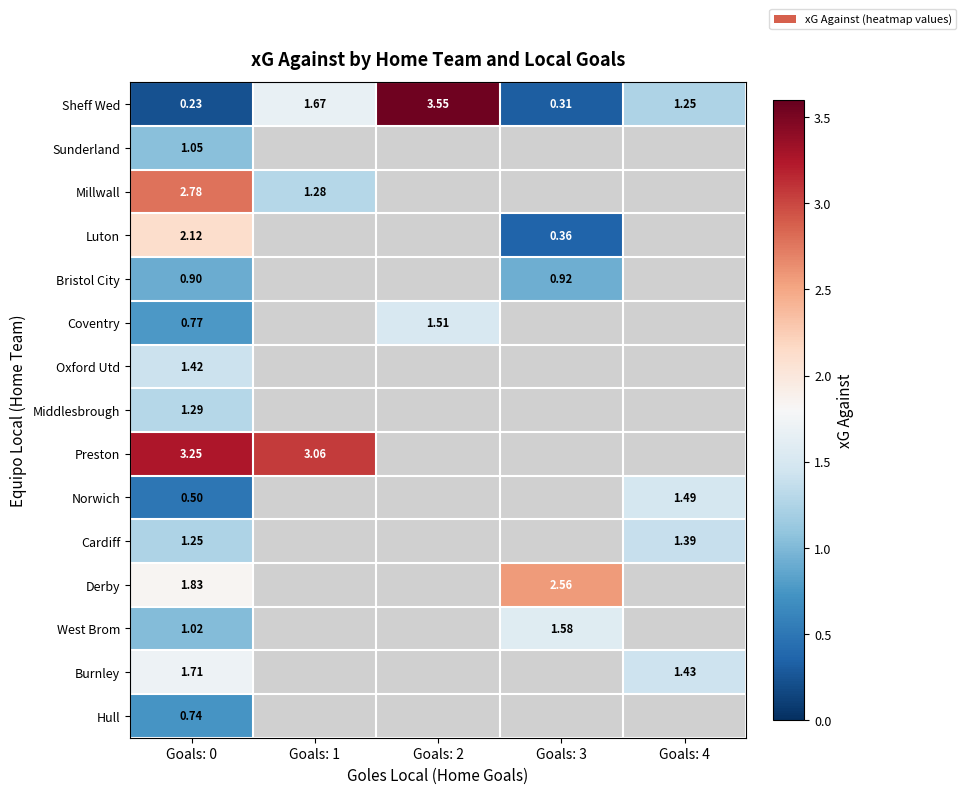

Which series changed the most between Goals: 0 and Goals: 4?

Sheff Wed